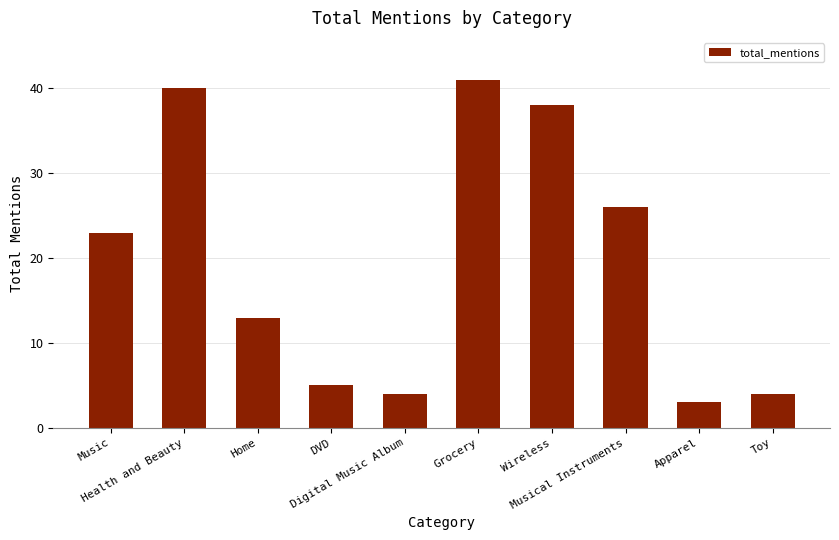

What is the smallest value displayed?

3